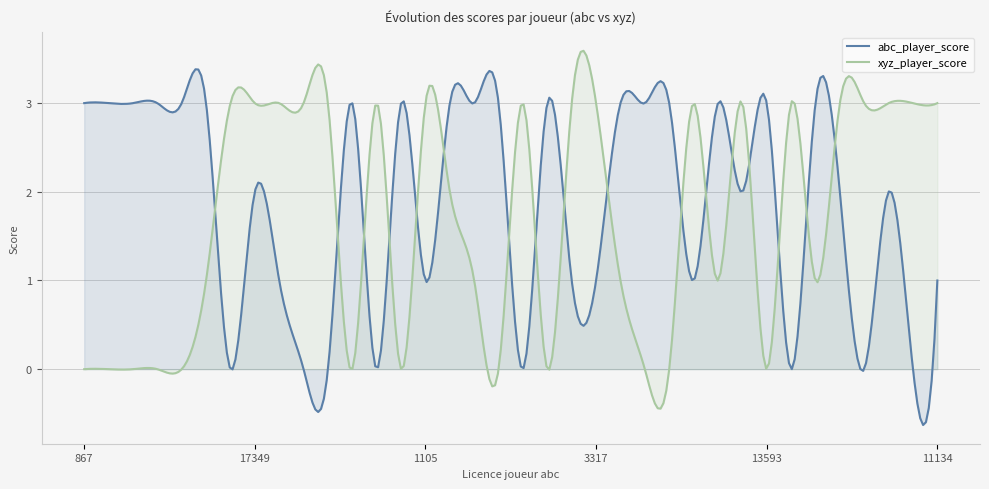

In xyz_player_score, how many points are higher than both neighbors (excluding endpoints)?

14